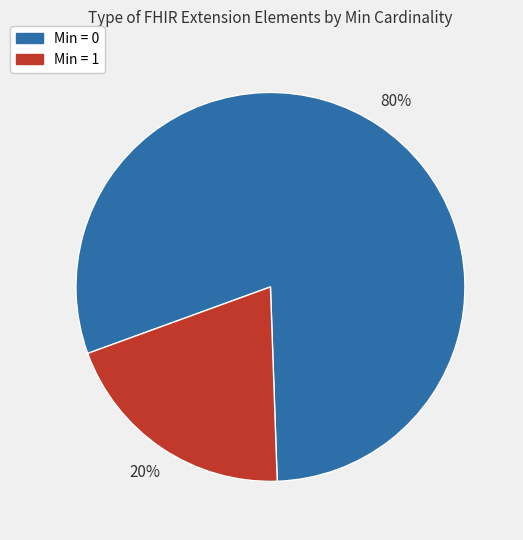

How many slices are in this pie chart?

2